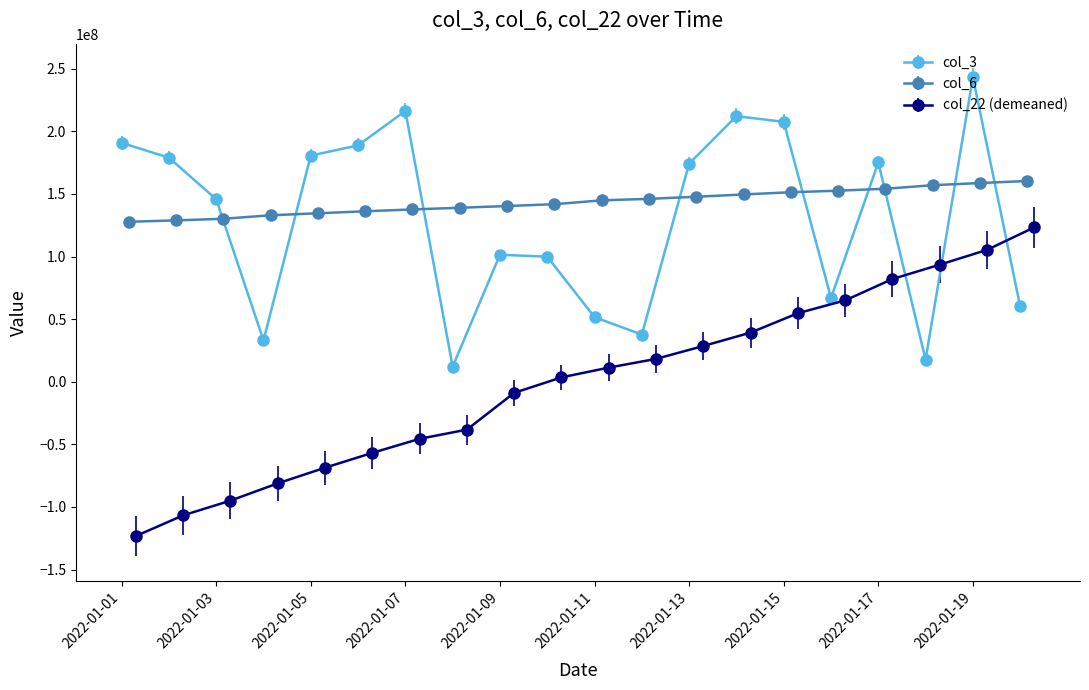

What is the difference between the maximum and minimum values in the col_3 series?

231172832